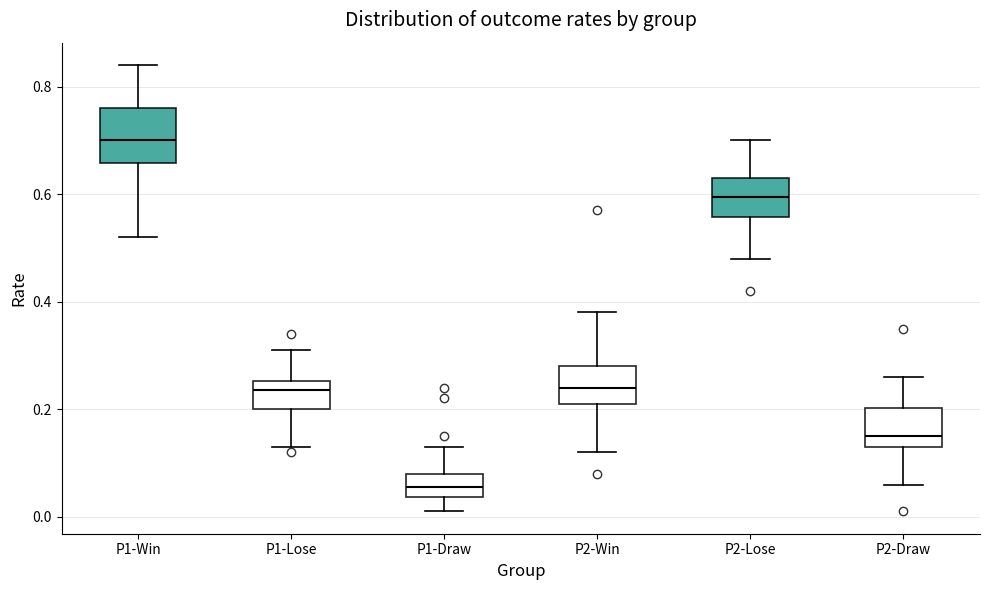

Comparing the boxes themselves (not the whiskers), which one is the tallest?

P1-Win